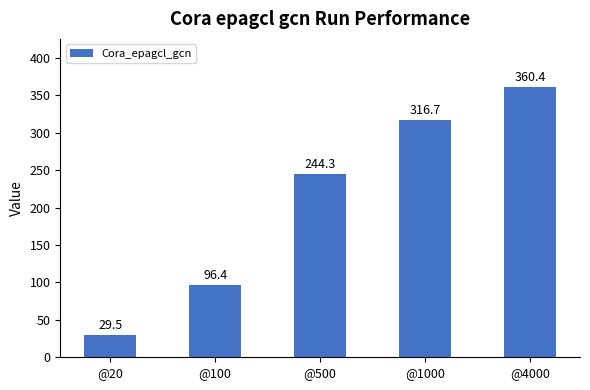

What is the average value?

209.5